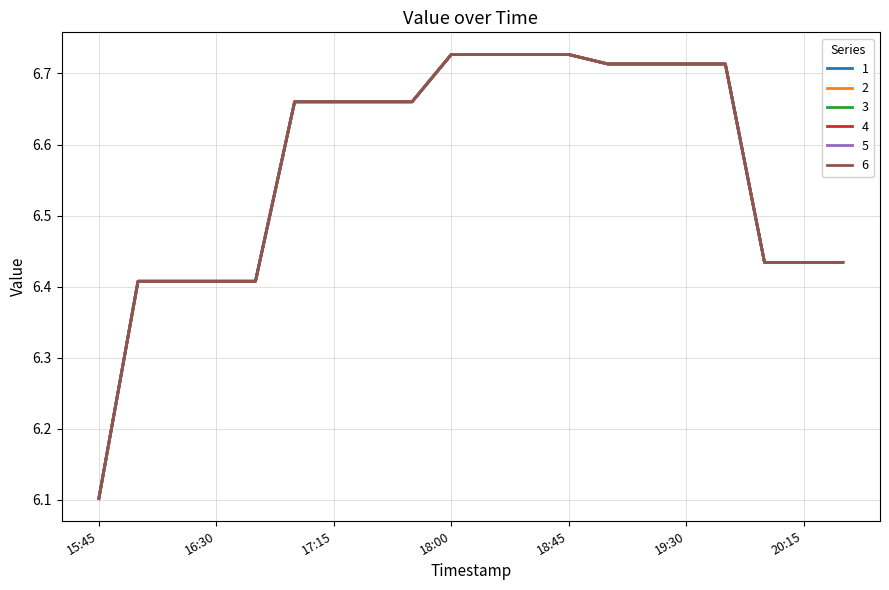

Which series has the largest total across all categories?

1